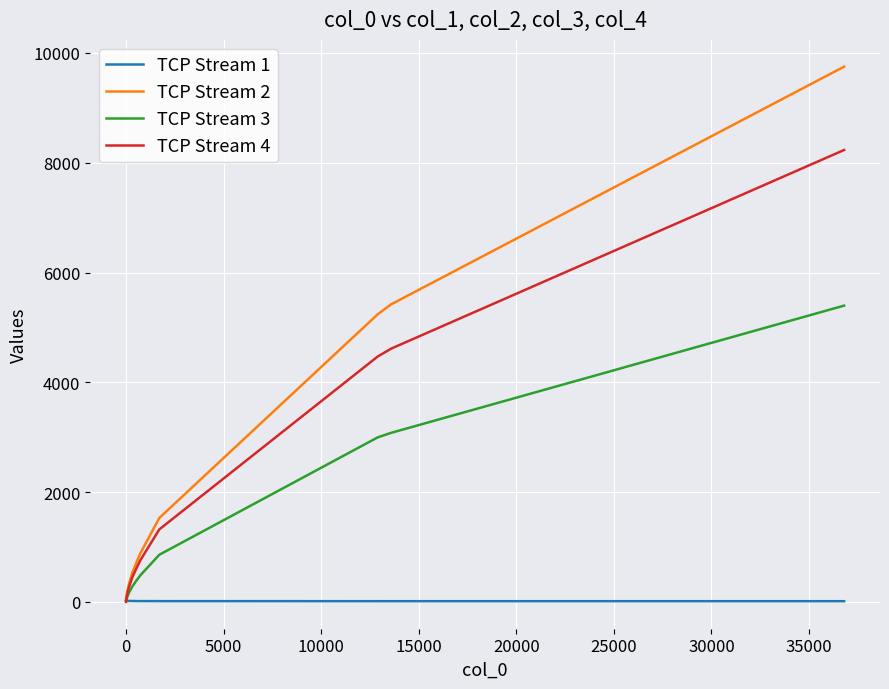

At how many categories does at least one series exceed 9355?

1